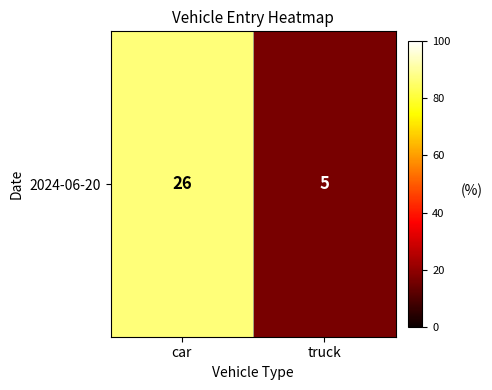

At which label is the value closest to 15?

truck